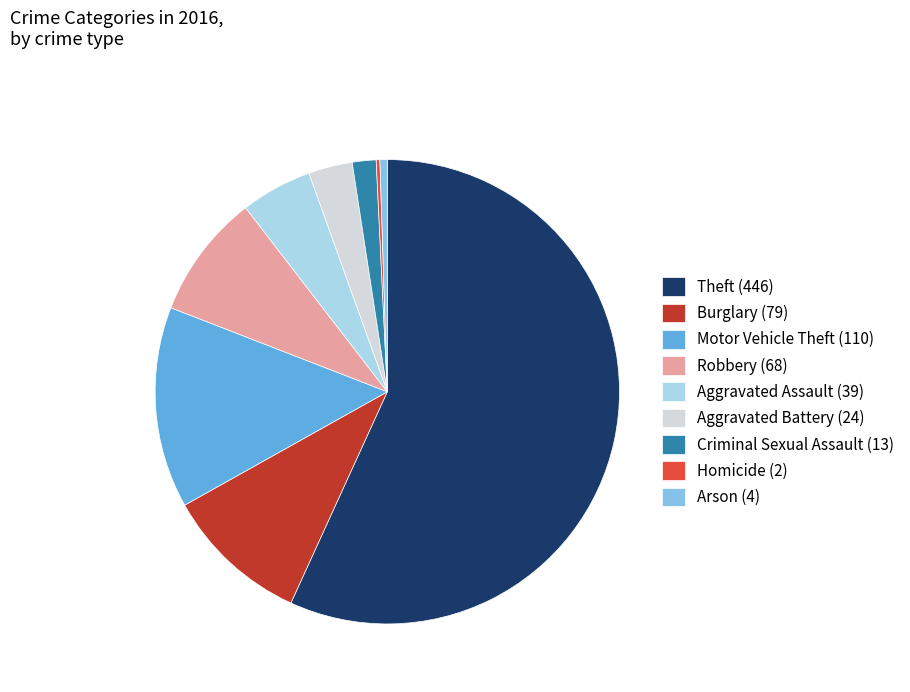

Approximately how many times larger is the value at Theft (446) compared to Arson (4)?

111.5